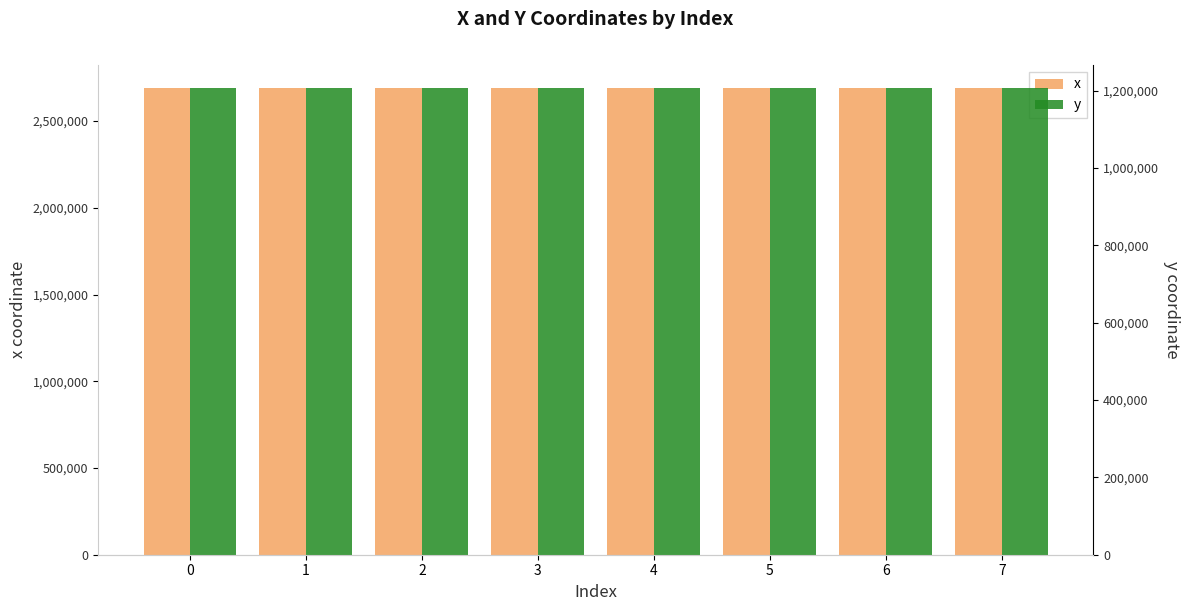

How many data points in x are less than 2688614?

4